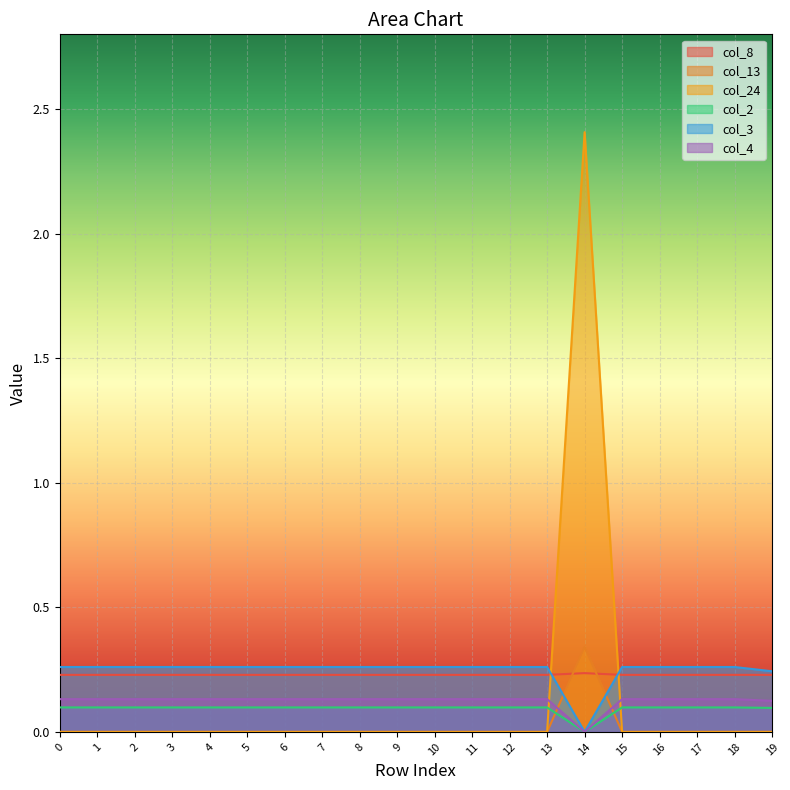

How many values in the col_24 series exceed 0?

1